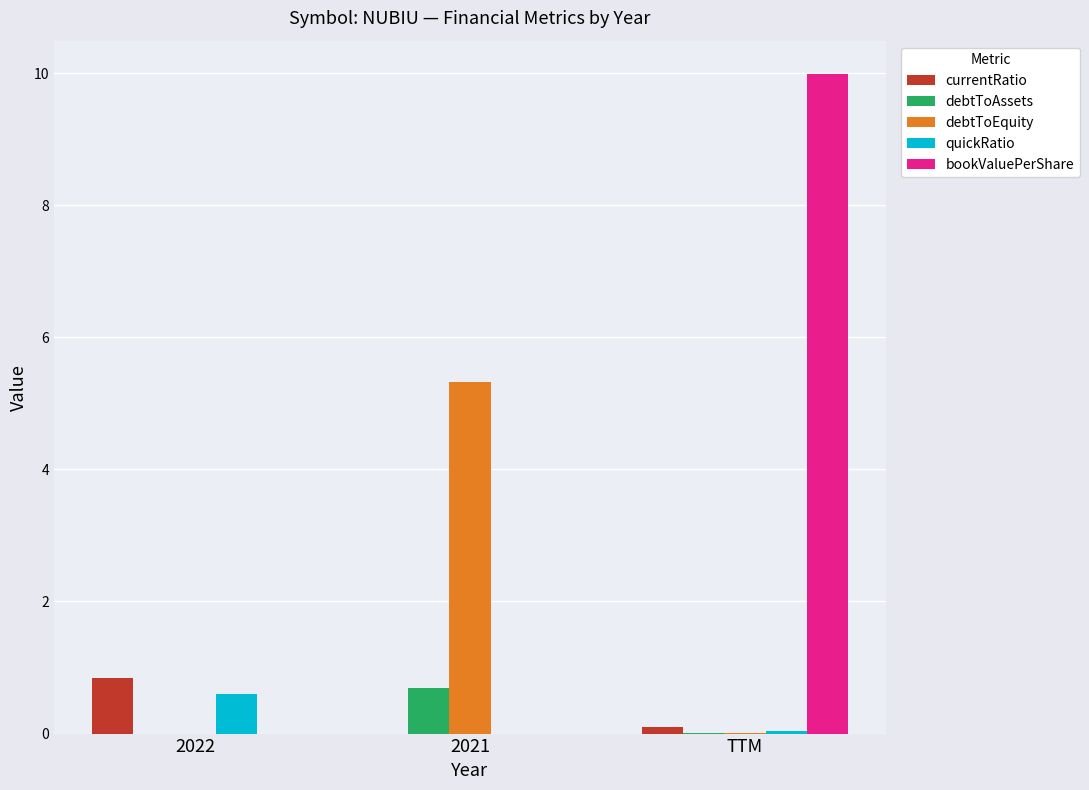

Read the debtToEquity value at 2021.

5.3